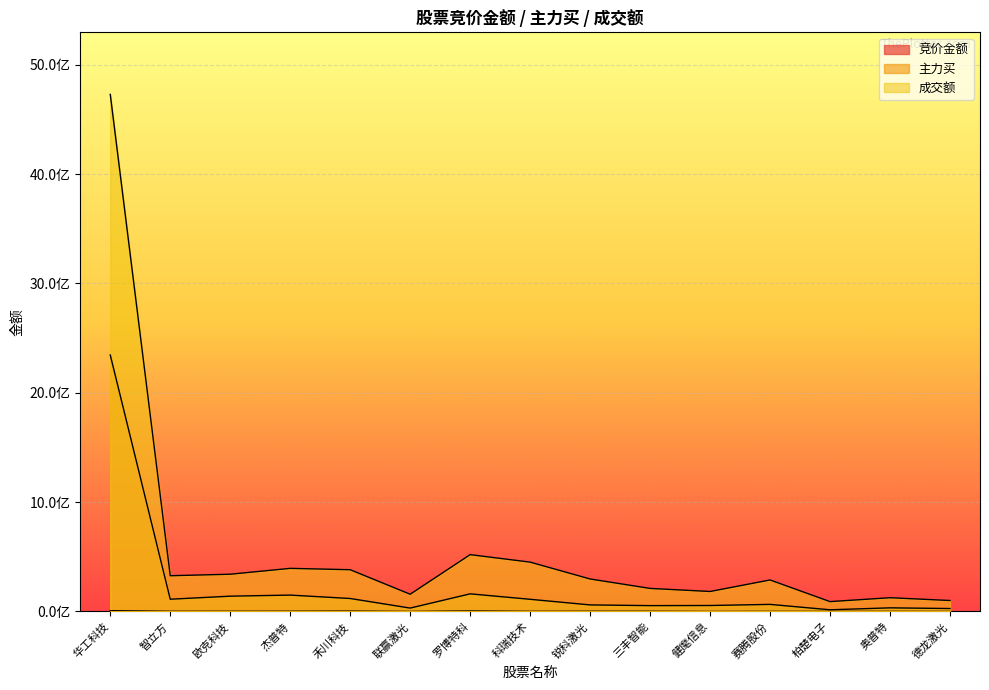

Reading left to right, what are all the values shown in this chart?

竞价金额: 7522955	1565832	1745603	2050412	3375990	278348	4544829	1193842	1932940	1773660	249900	851904	356247	905354	332688
主力买: 2345349941	112316859	140161313	150055292	118809709	31277704	161402787	111581684	60195898	53764166	54858689	65013185	15603711	33400160	27126811
成交额: 4728483813	327142060	340837434	394509869	382023483	157877512	519920957	451479034	297313155	211056570	183018357	288365716	90364927	126097280	100475189